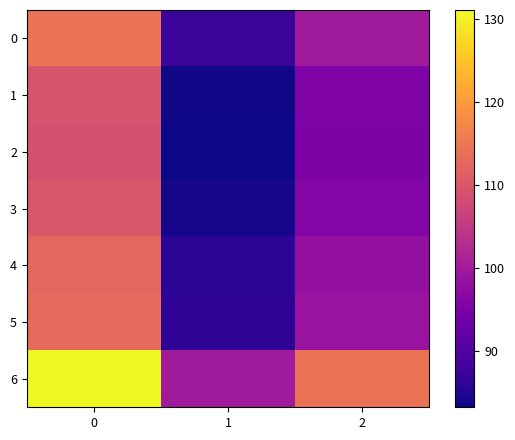

At how many categories does at least one series exceed 97?

3